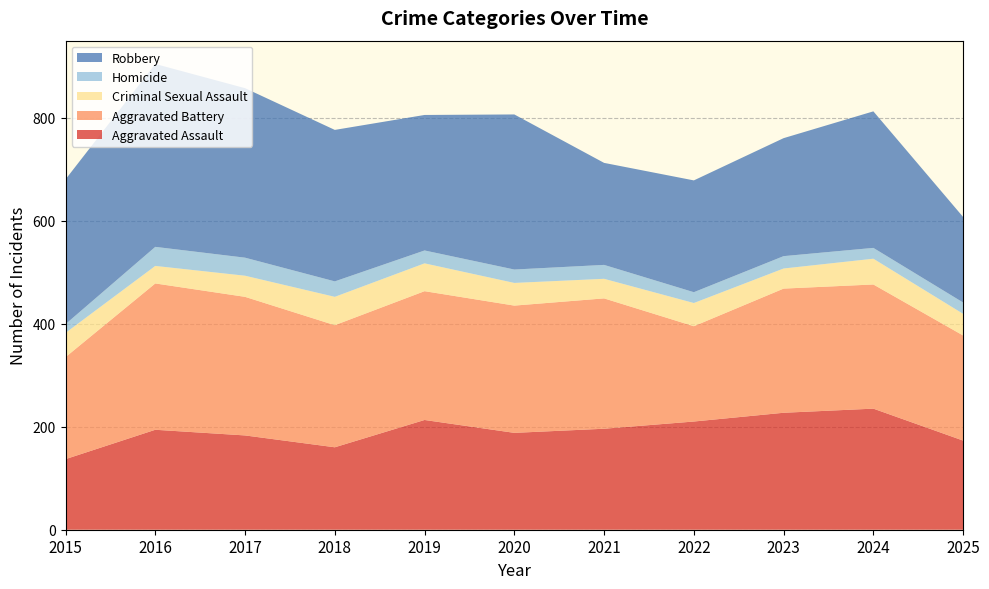

Reading left to right, transcribe all the data shown in this chart.

Aggravated Assault: 2015=137	2016=194	2017=183	2018=160	2019=213	2020=188	2021=196	2022=210	2023=227	2024=235	2025=173
Aggravated Battery: 2015=198	2016=284	2017=269	2018=237	2019=250	2020=247	2021=253	2022=185	2023=241	2024=241	2025=204
Criminal Sexual Assault: 2015=47	2016=34	2017=41	2018=55	2019=54	2020=44	2021=38	2022=45	2023=39	2024=50	2025=42
Homicide: 2015=17	2016=37	2017=35	2018=30	2019=25	2020=26	2021=27	2022=21	2023=24	2024=21	2025=22
Robbery: 2015=281	2016=355	2017=329	2018=294	2019=263	2020=301	2021=198	2022=217	2023=229	2024=265	2025=166